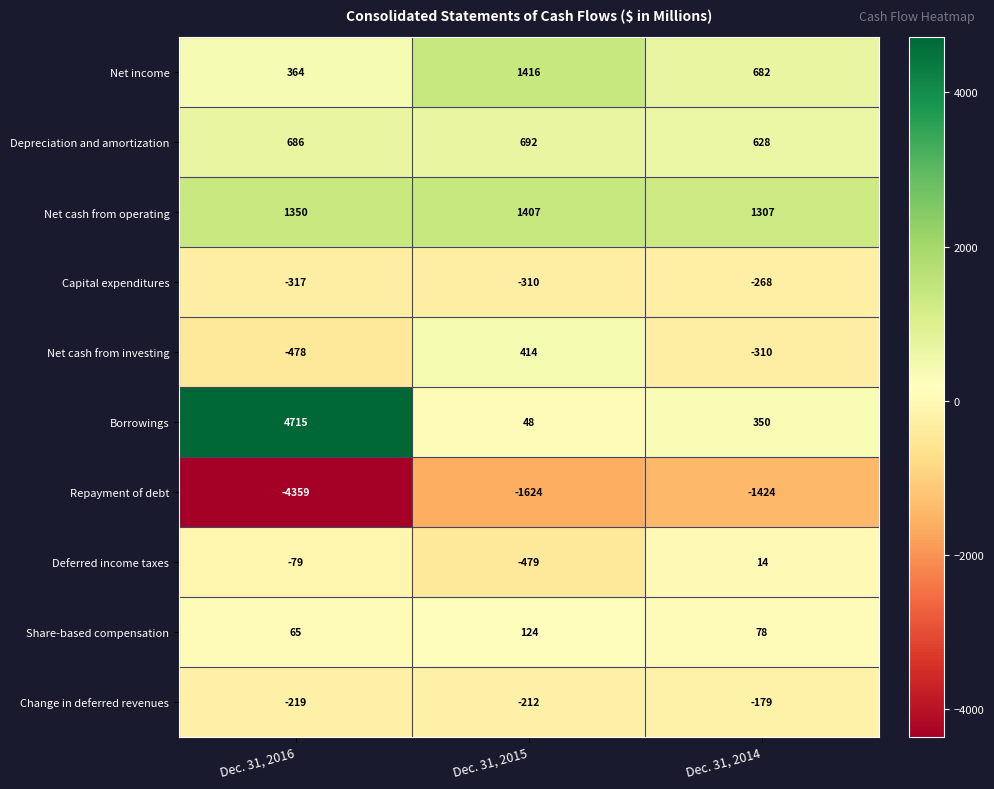

What is the sum of all Net income values?

2462